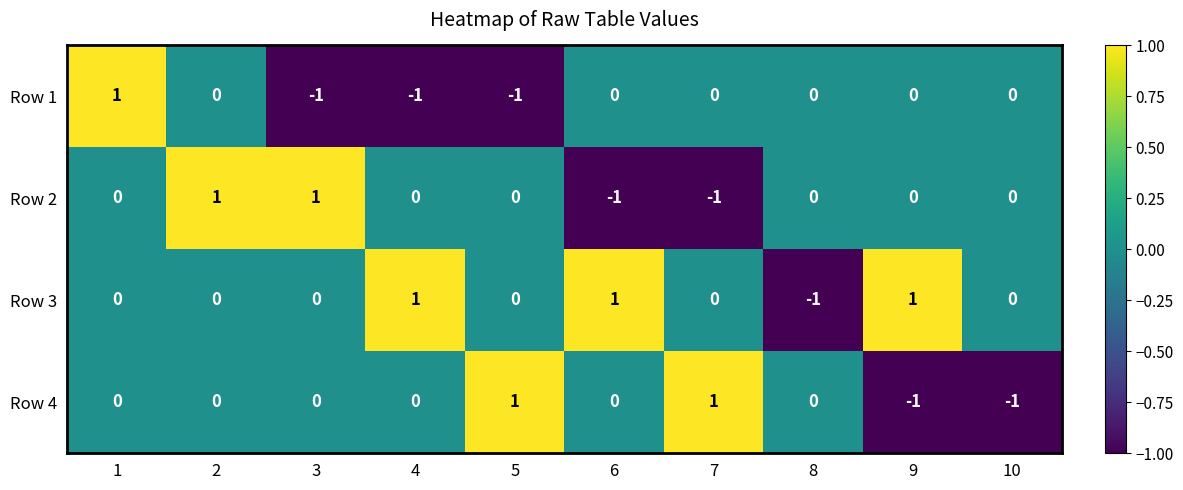

Is it true that Row 4 equals 0 at 3?

True